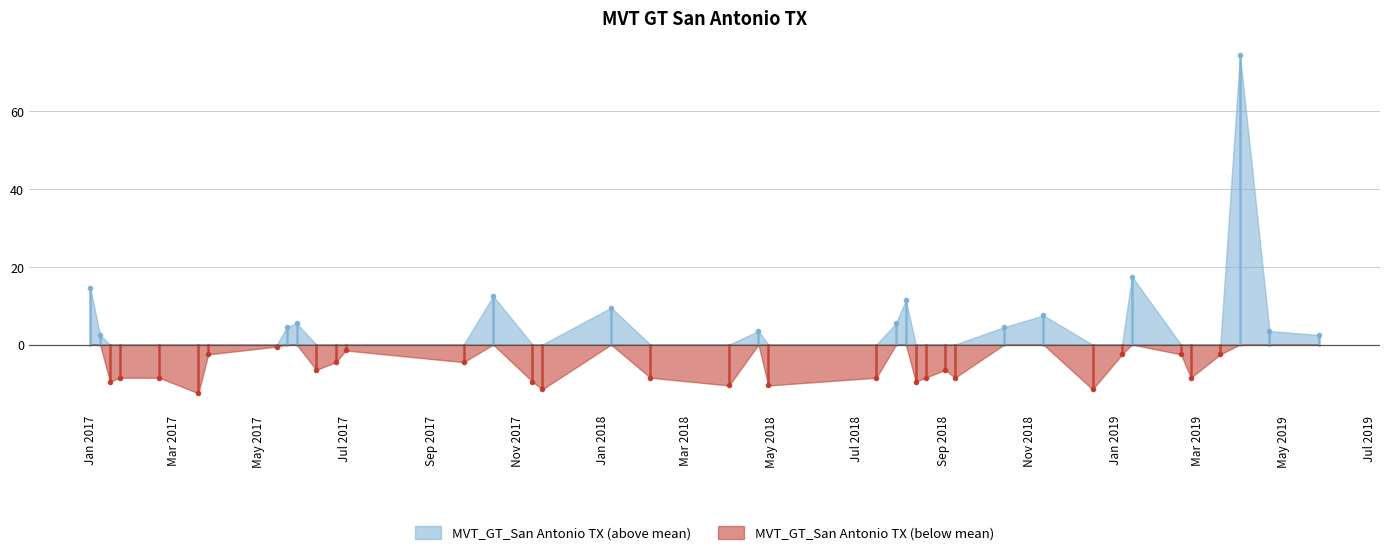

Rank the series by their maximum value, from lowest to highest.

MVT_GT_San Antonio TX (below mean), MVT_GT_San Antonio TX (above mean)